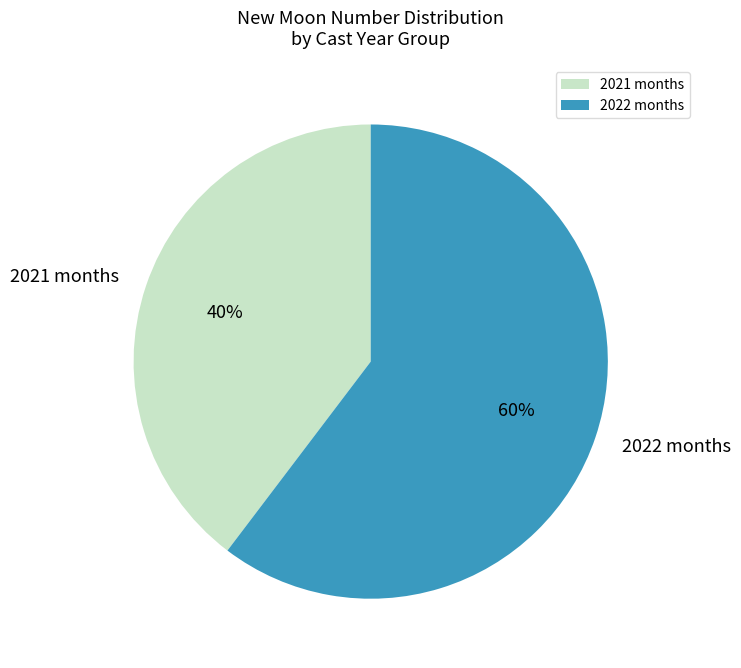

Count the number of slices in the pie.

2